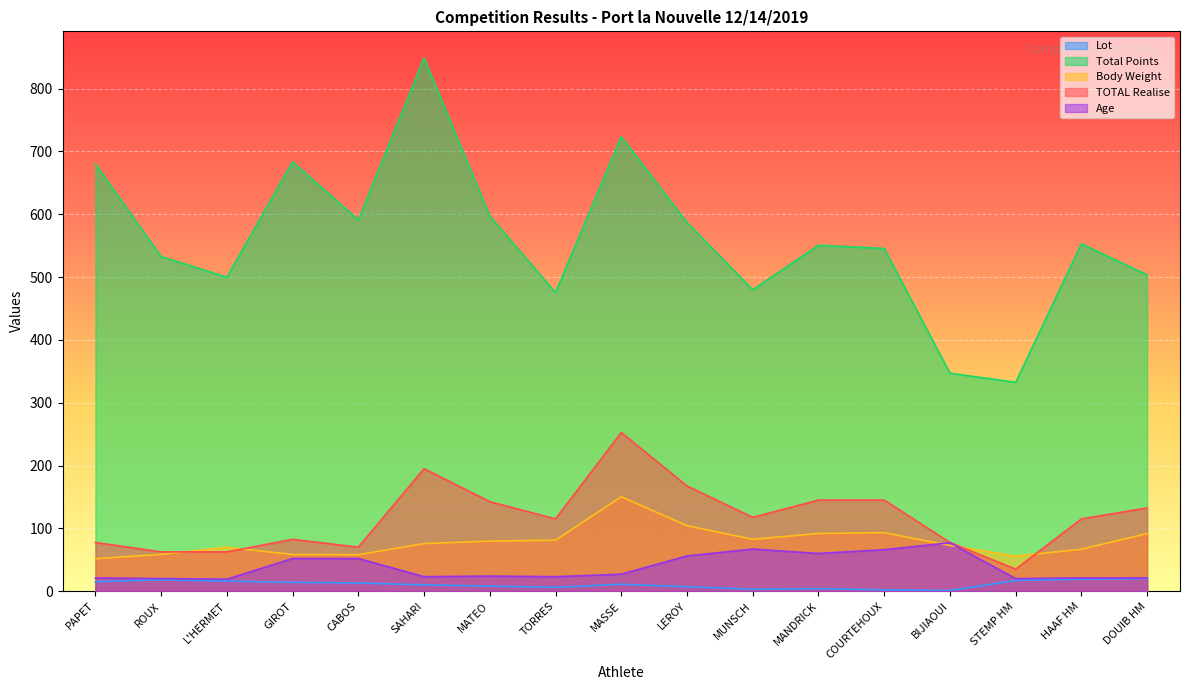

What position from the left is COURTEHOUX?

13